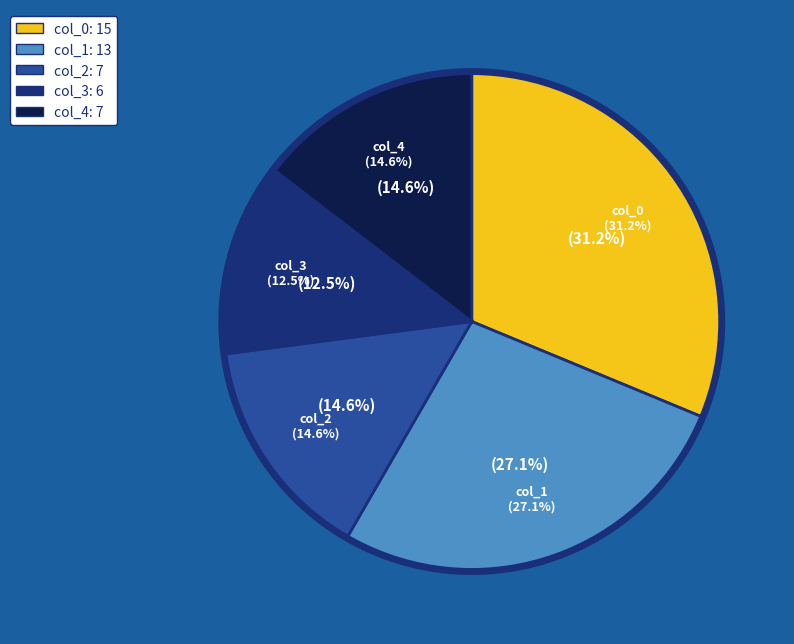

Is the sum of col_1 and 8 greater than half?

No